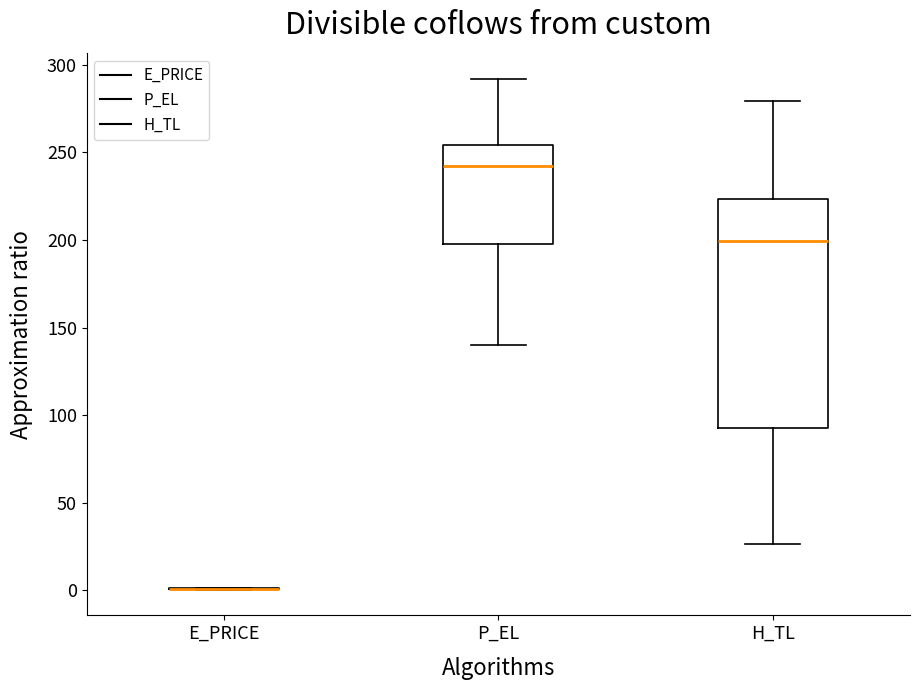

Reading left to right, transcribe this box plot: for each box, give where its median line is, the range the box spans, and where its two whiskers end, as read against the y-axis. The values are not printed on the chart, so give them approximately, as read against the axis.

E_PRICE: box collapsed to a line at 0, whiskers 0 to 0
P_EL: median 240, box 200 to 255, whiskers 140 to 290
H_TL: median 200, box 90 to 225, whiskers 25 to 280